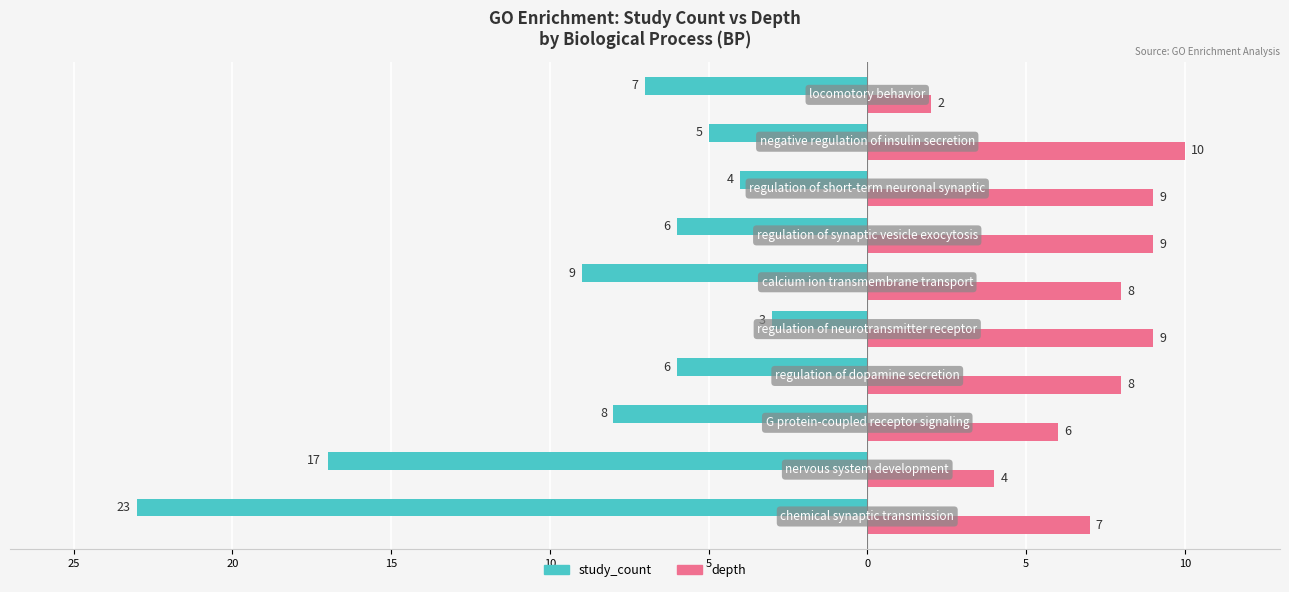

What are all the series names shown in the legend?

study_count, depth